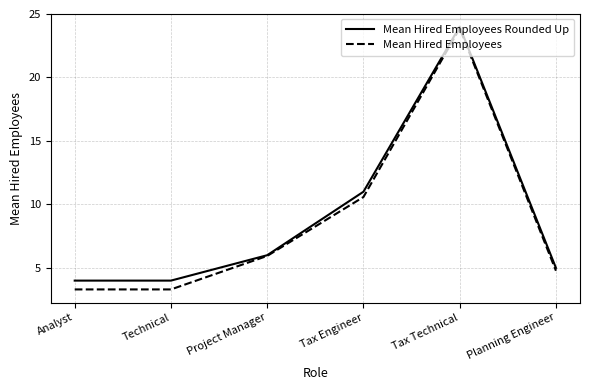

Is it true that Mean Hired Employees equals 2.9 at Project Manager?

False